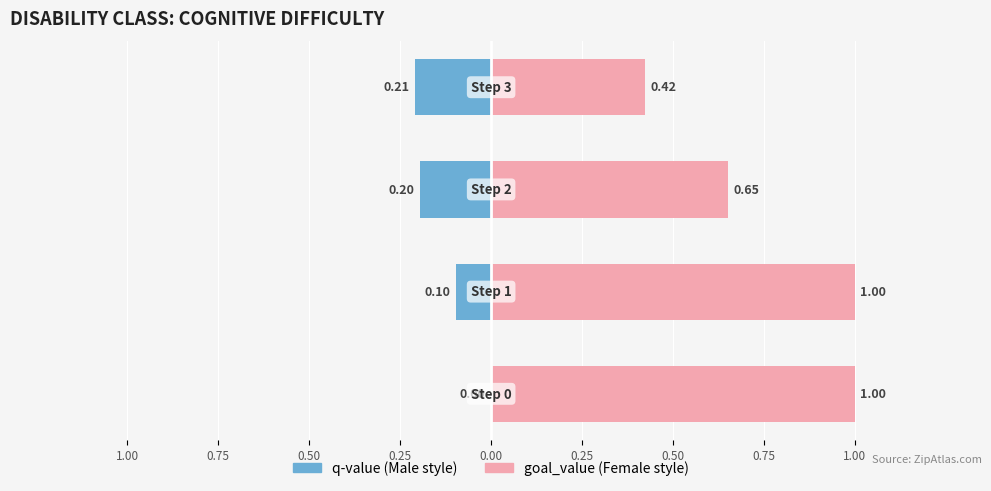

What is the difference between the maximum and minimum values in the q-value series?

0.2